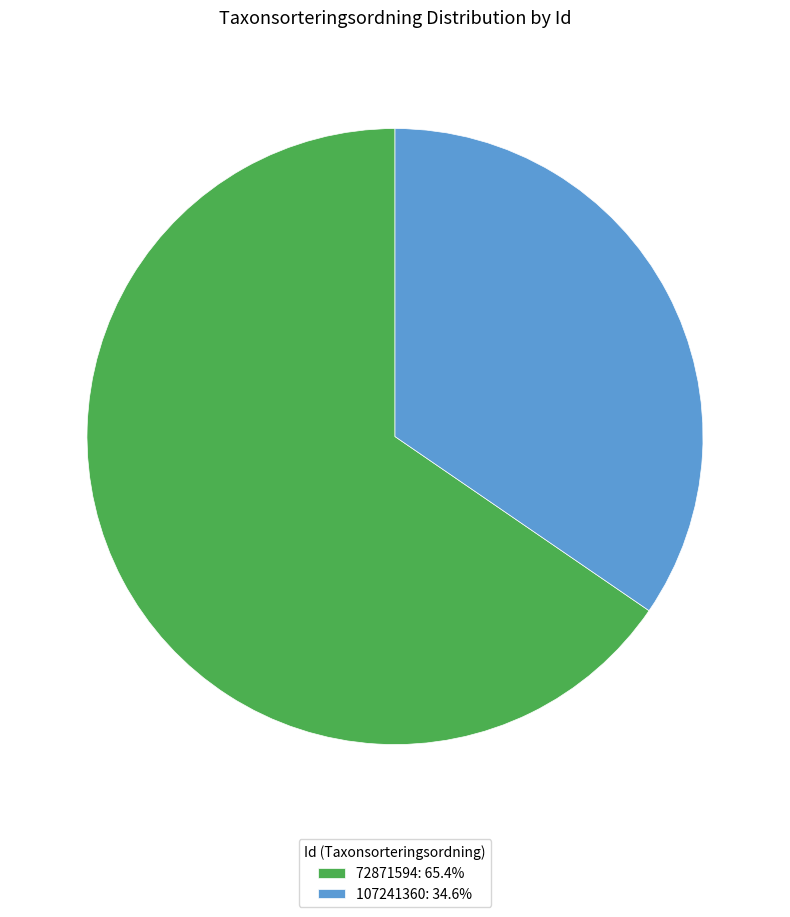

What is the ratio of the value at 72871594: 65.4% to the value at 107241360: 34.6%?

1.9